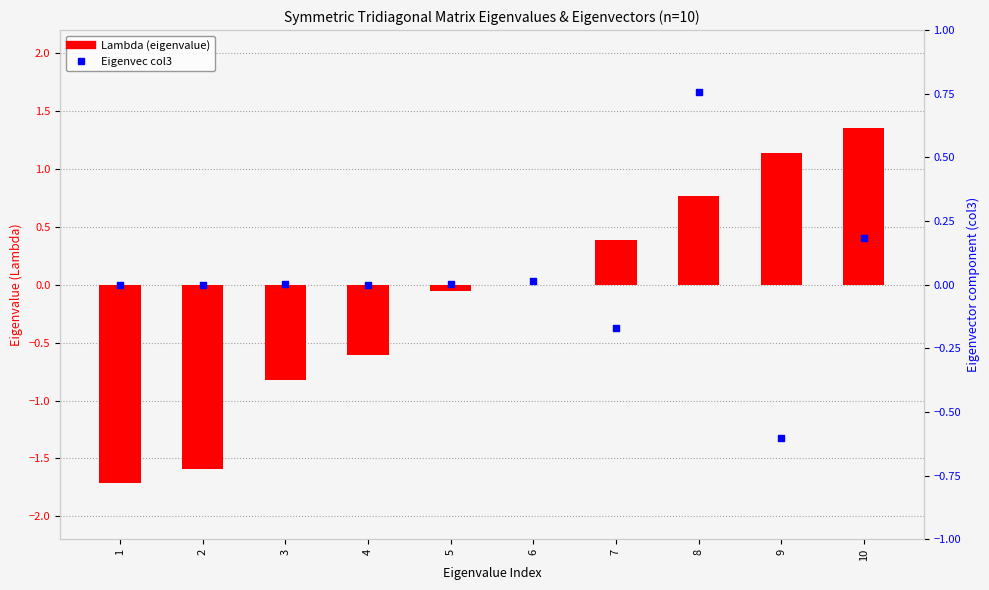

Which series contains the lowest Y value?

Lambda (eigenvalue)